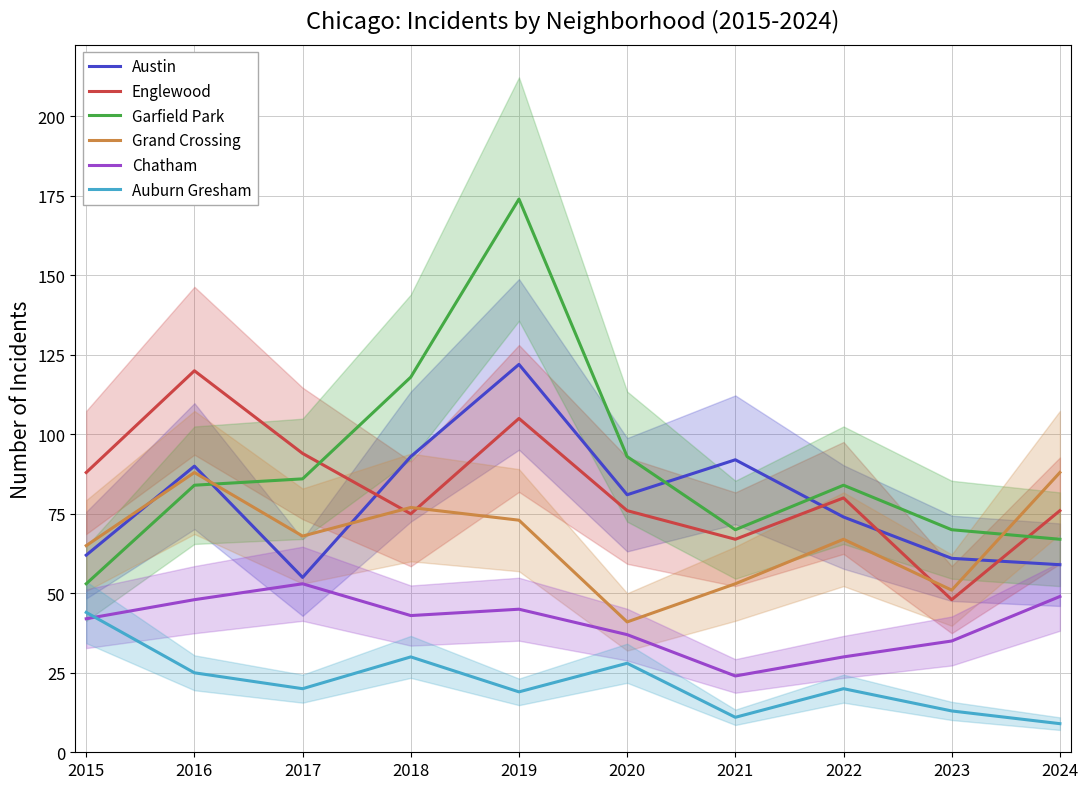

Between which two adjacent categories do Garfield Park and Englewood first intersect?

2017 and 2018